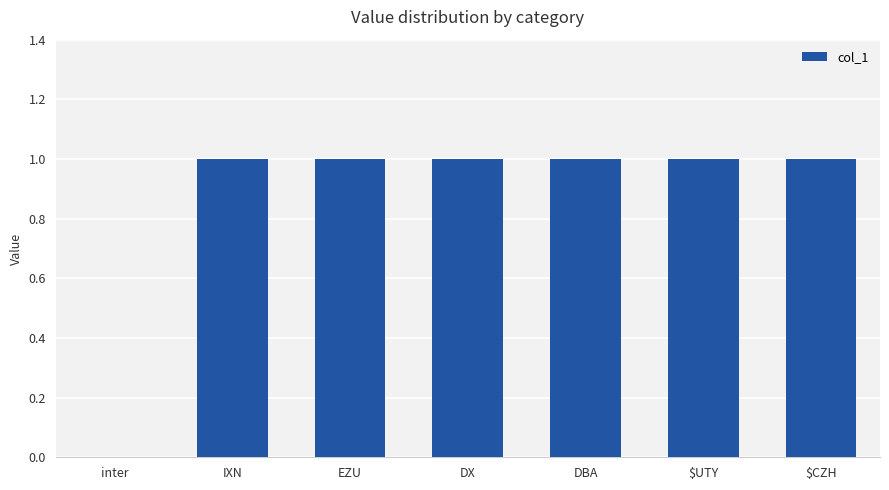

Are the bars horizontal?

No